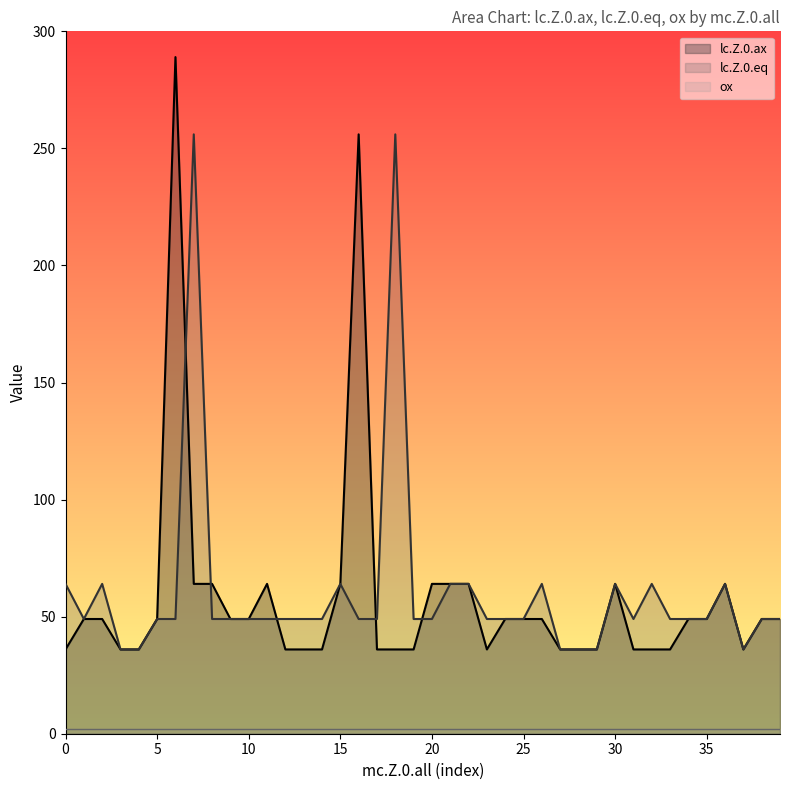

True or false: lc.Z.0.ax has more than 0 interior local peaks.

True